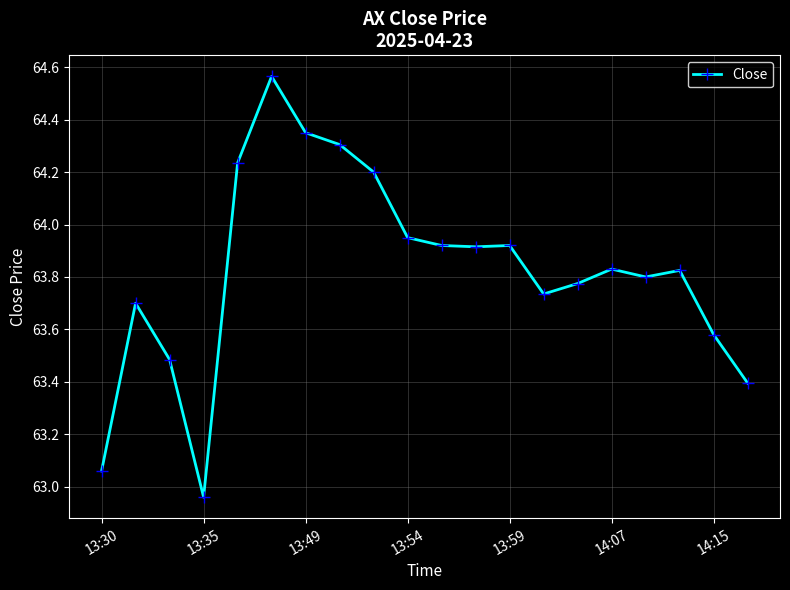

What is the difference between the maximum and minimum values?

1.6